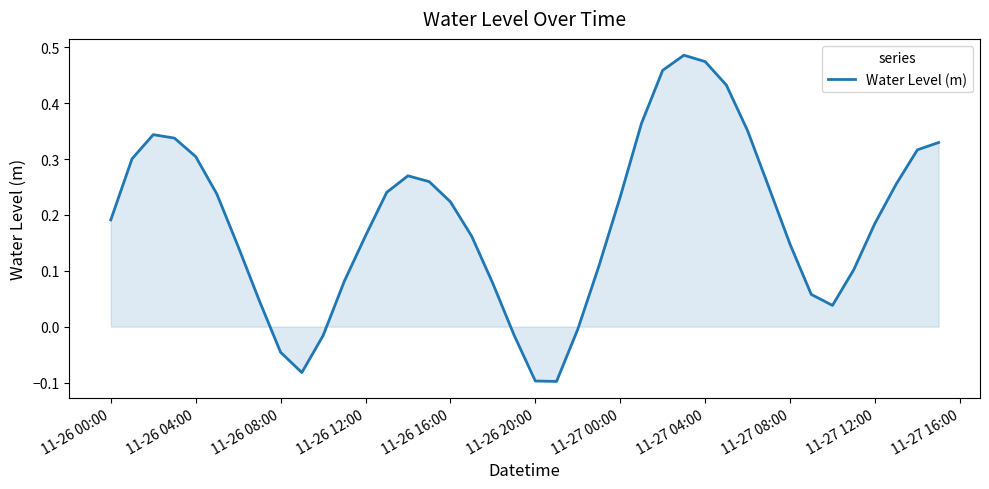

Is this an area chart (filled region under the line)?

Yes